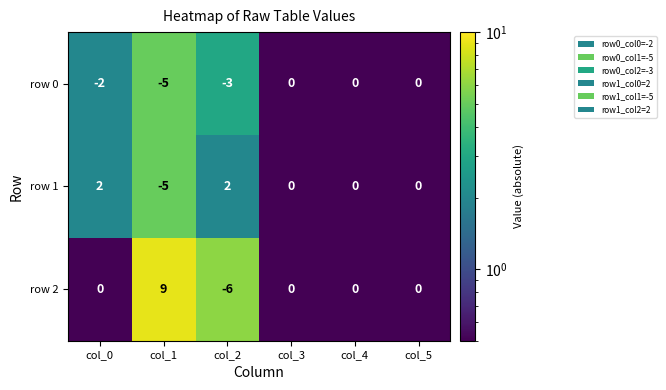

What is the difference between the maximum and second lowest values in the row 0 series?

3